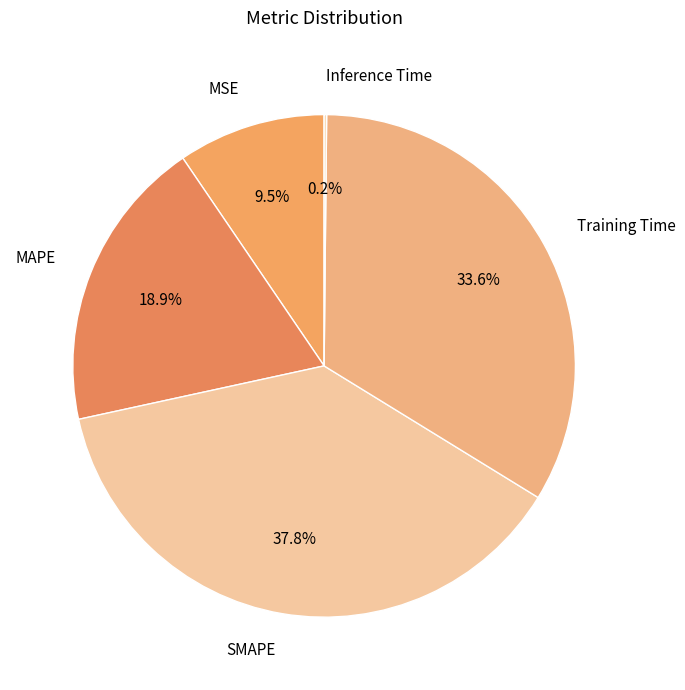

Is it true that Training Time is 19% of the pie?

False